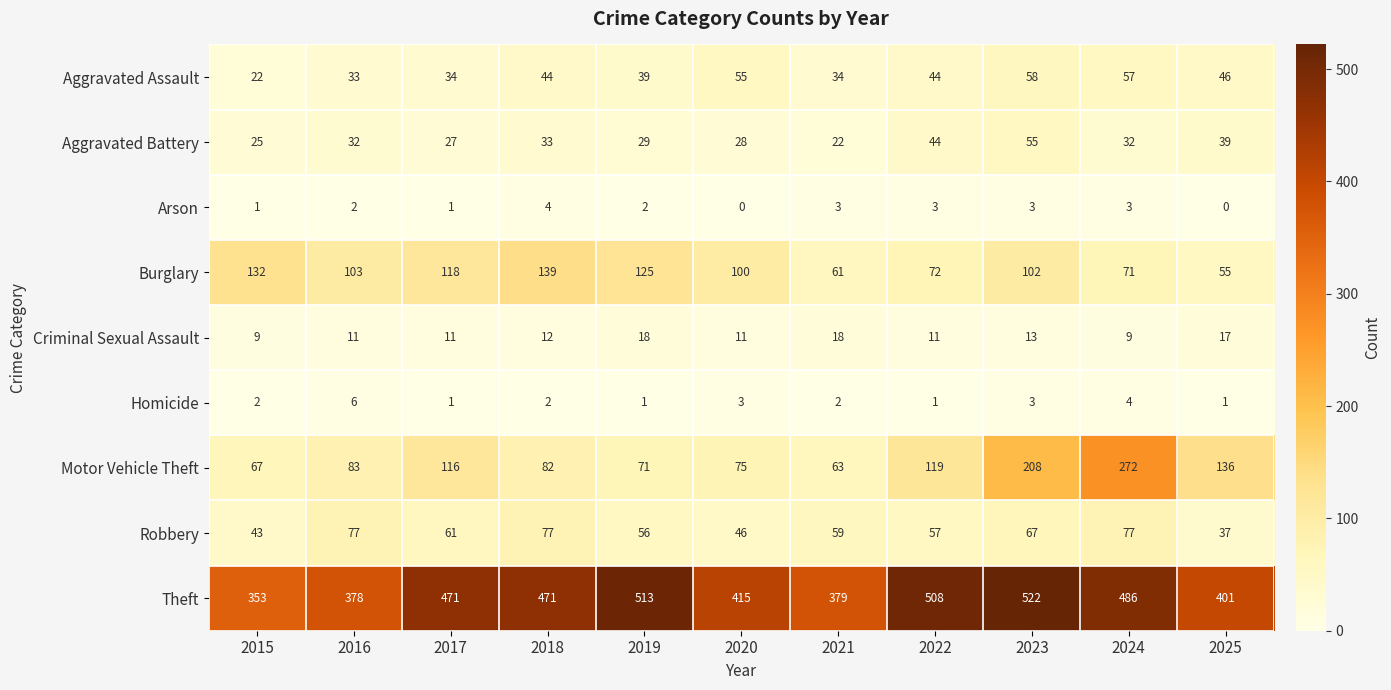

At which label is Burglary closest to 97?

2020